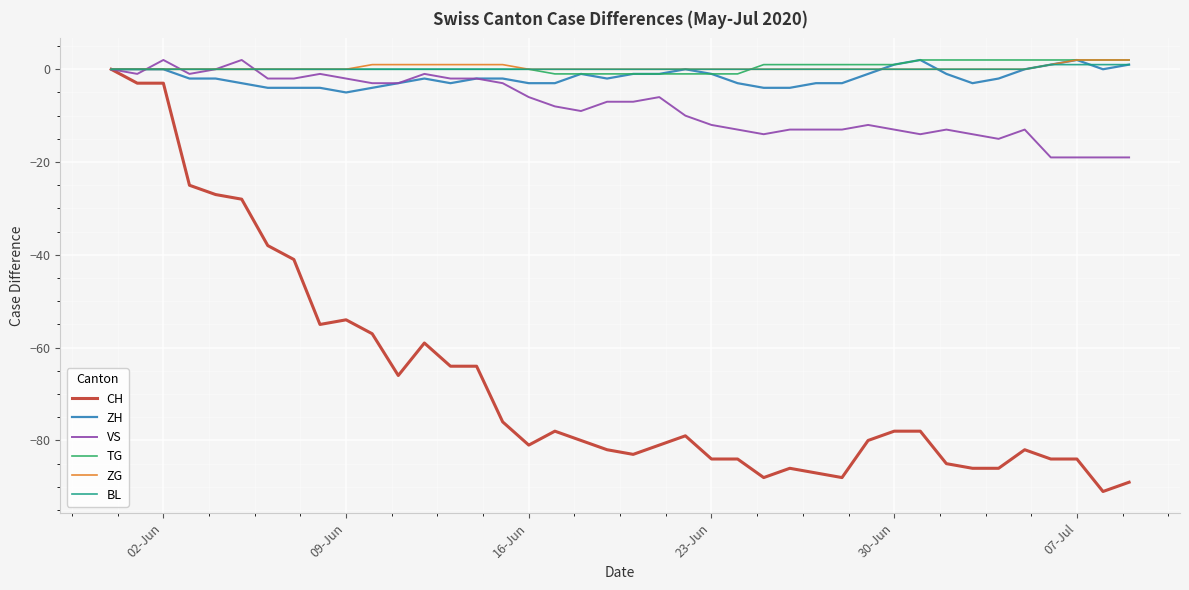

Which series has the largest range (max minus min)?

CH